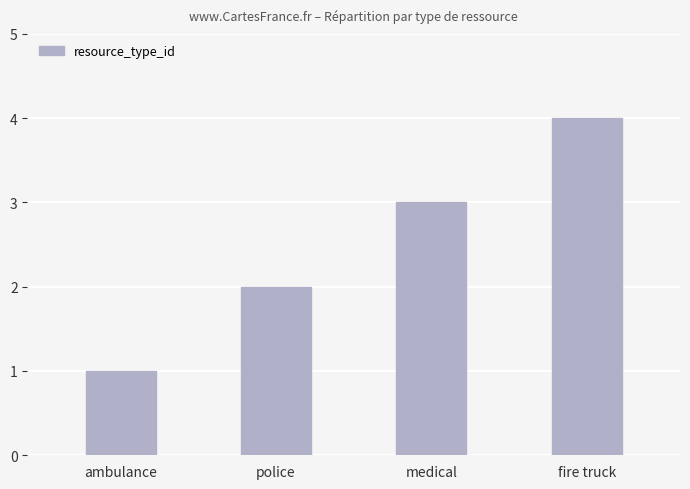

Count the values in the range 2 to 4.

3